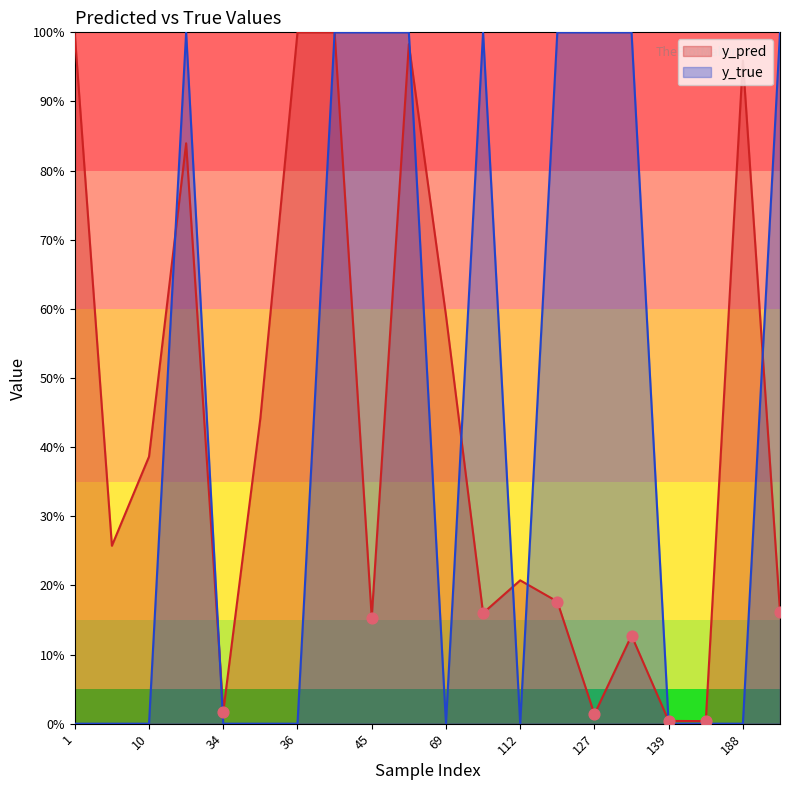

Which series has the largest total across all categories?

y_true